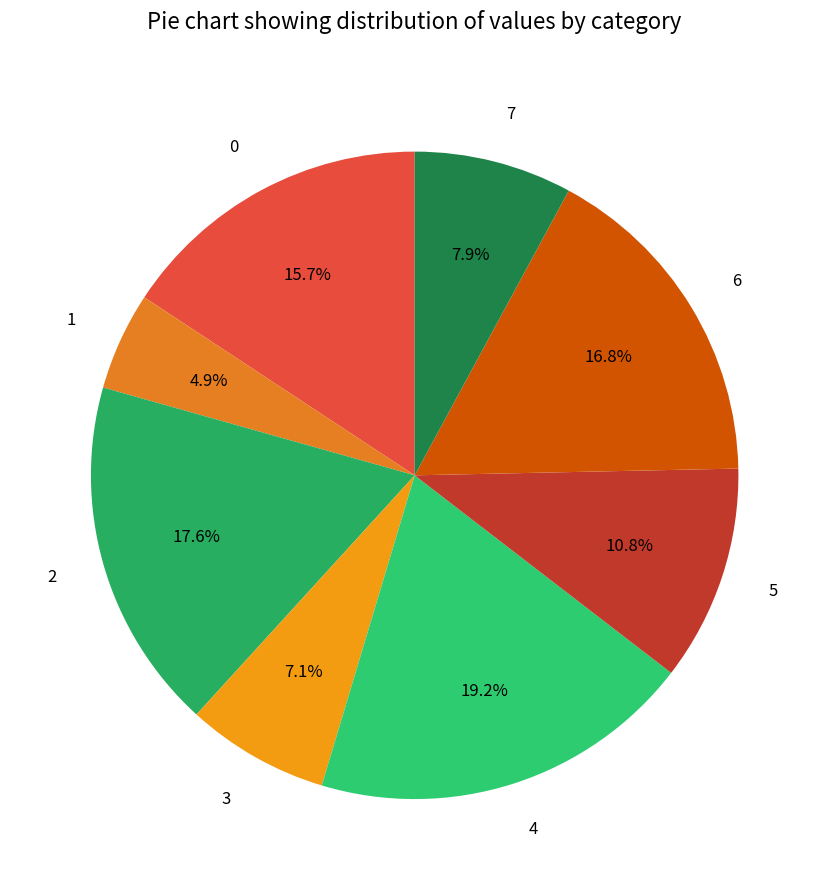

Approximately how many times larger is the value at 3 compared to 5?

0.7